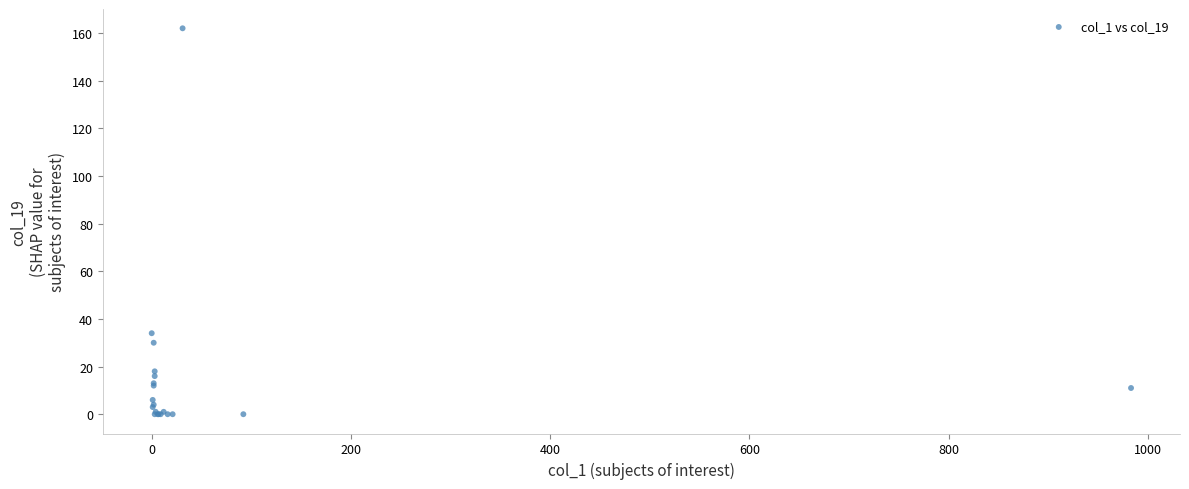

What Y value in the scatter plot is closest to 81?

34